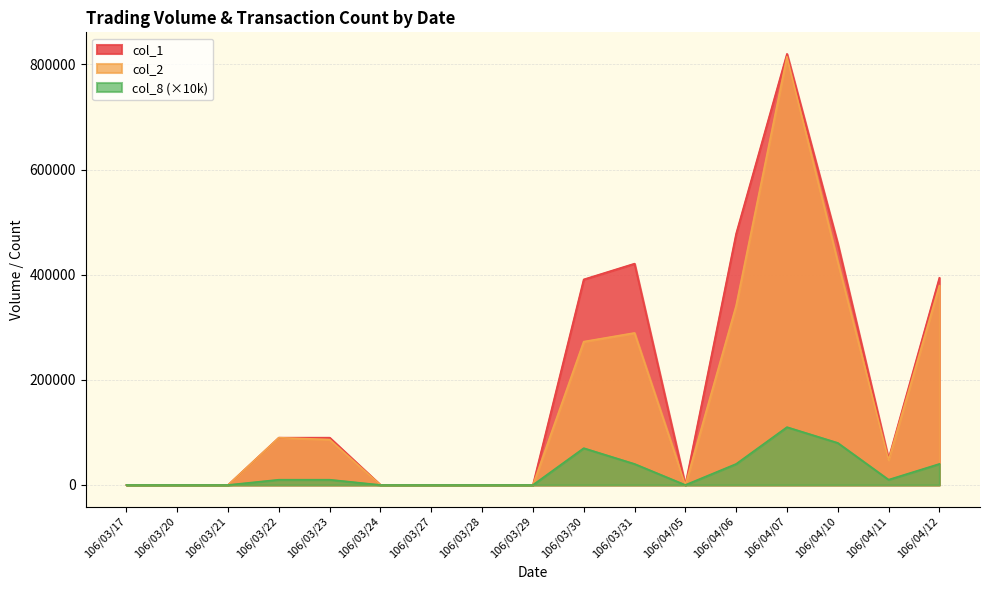

What is the difference between the maximum and minimum values in the col_1 series?

820000